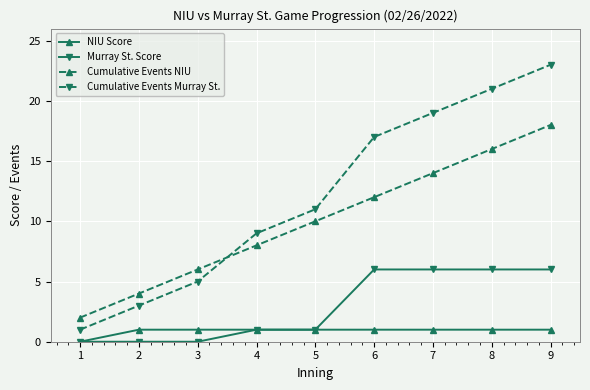

What is the spread (max minus min) of values at 9?

22